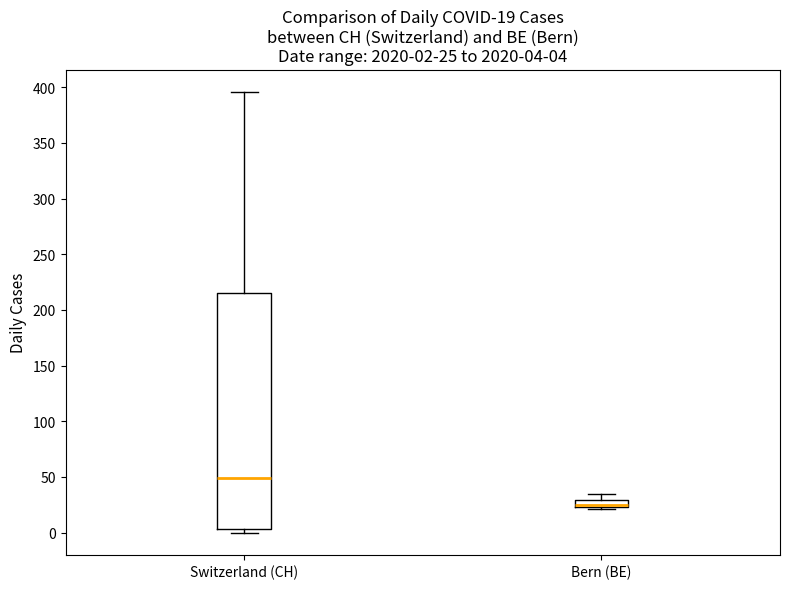

Comparing the boxes themselves (not the whiskers), which one is the tallest?

Switzerland (CH)